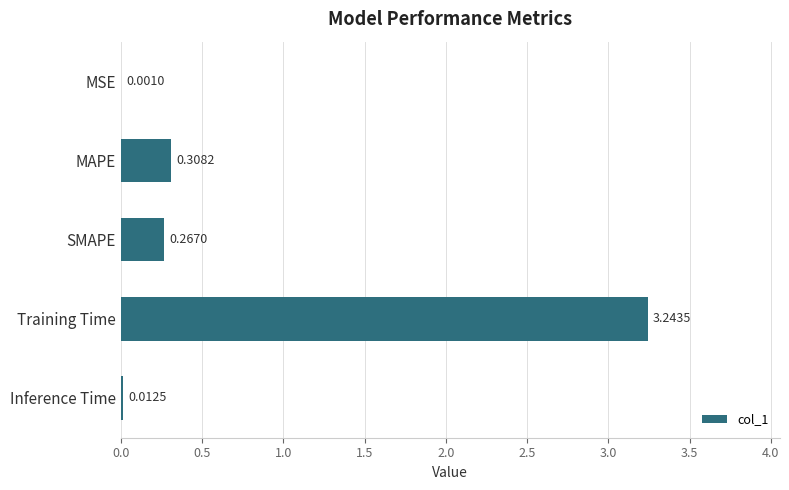

Which category has the highest value across all series?

Training Time